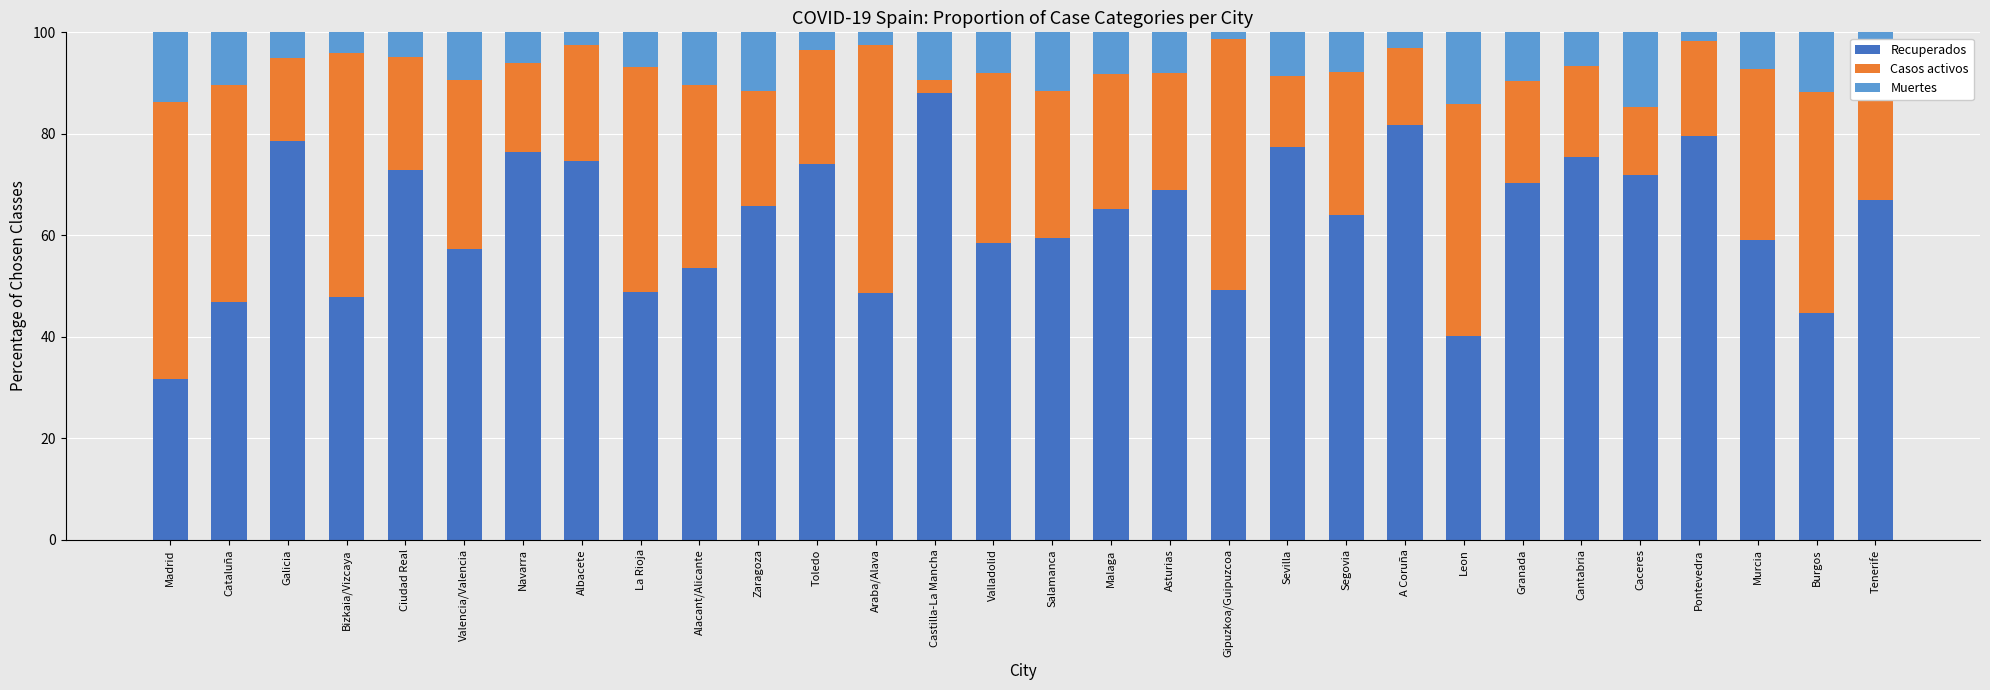

True or false: Recuperados has a value of 36.5 at Valladolid.

False